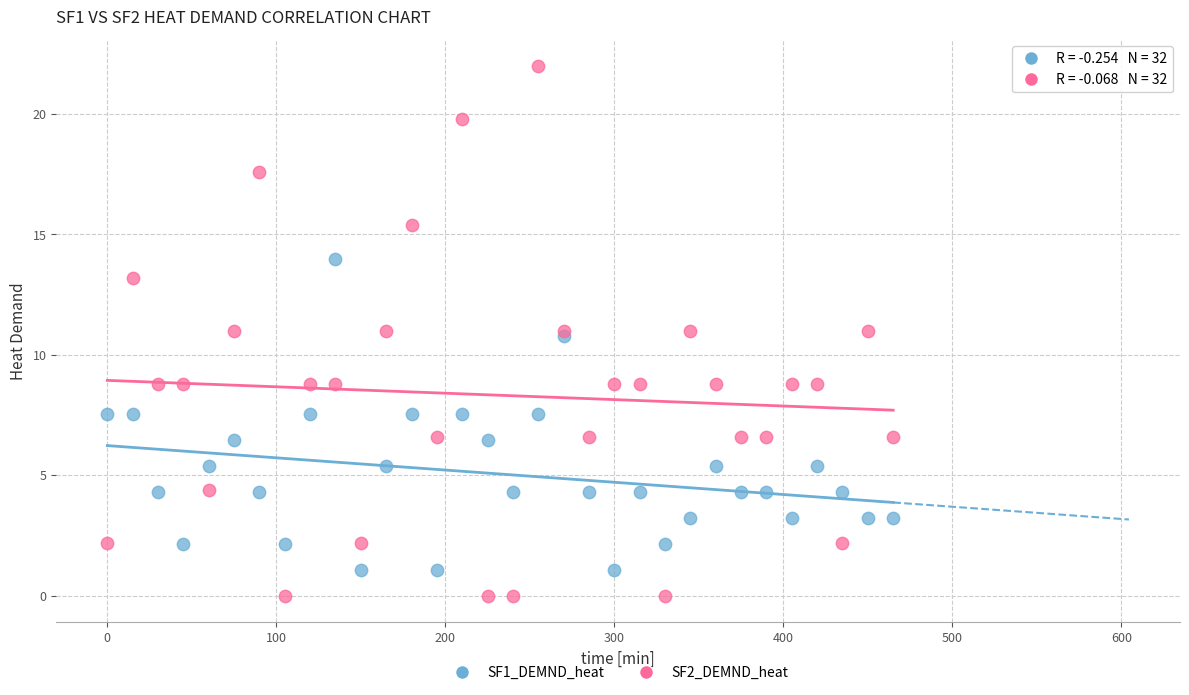

What are all the series names shown in the legend?

SF1_DEMND_heat, SF2_DEMND_heat